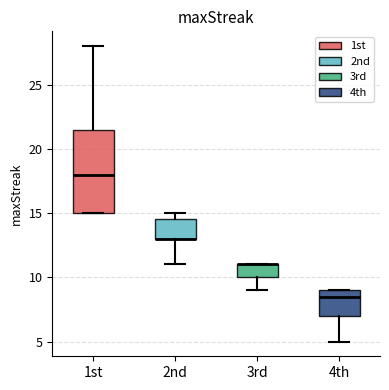

Where does the lower whisker of the box for 2nd end on the y-axis? The values are not printed on the chart, so give them approximately, as read against the axis.

11.0